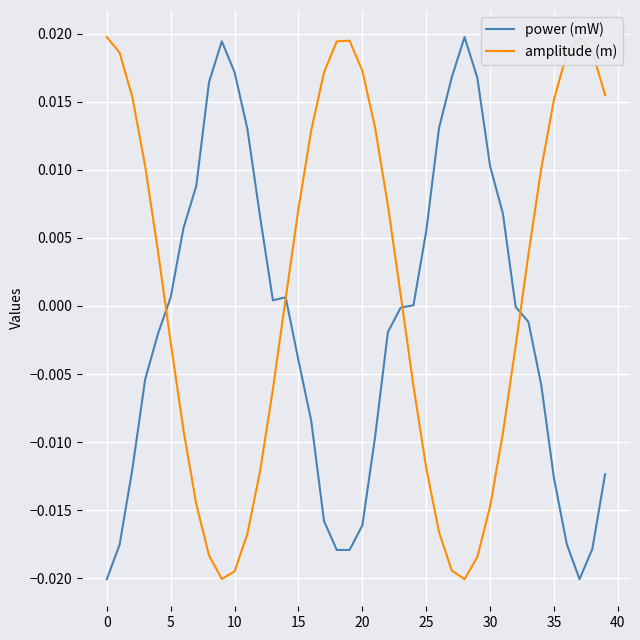

List the series in order of their overall mean, lowest first.

power (mW), amplitude (m)